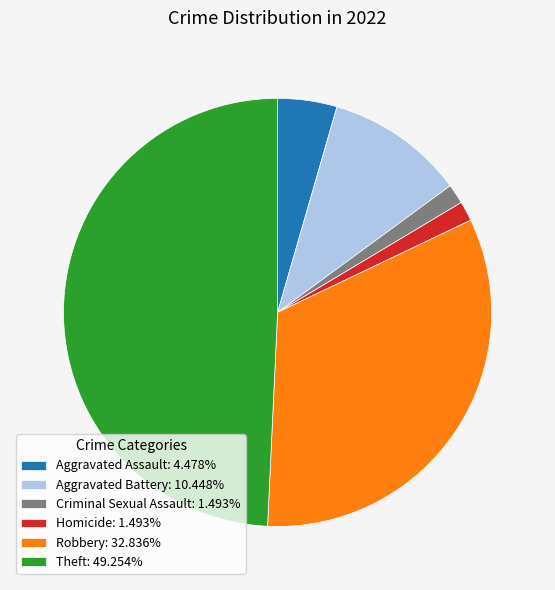

What is the ratio of the value at Robbery to the value at Aggravated Assault?

7.3